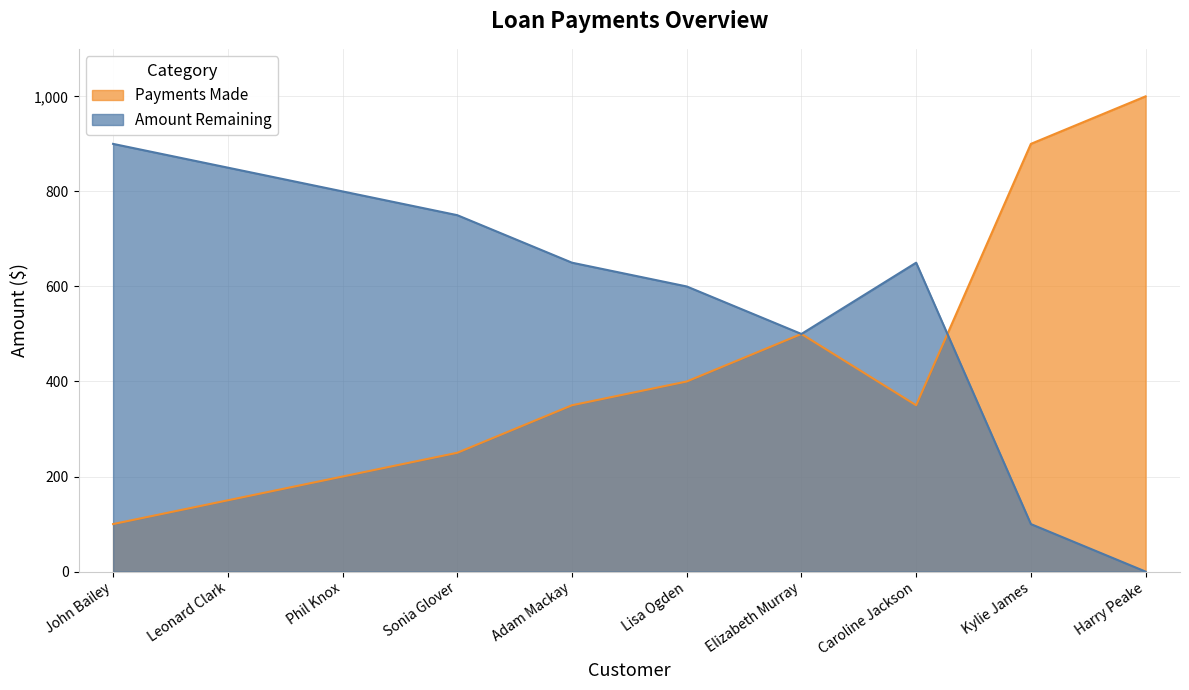

How many lines are shown in the chart?

2